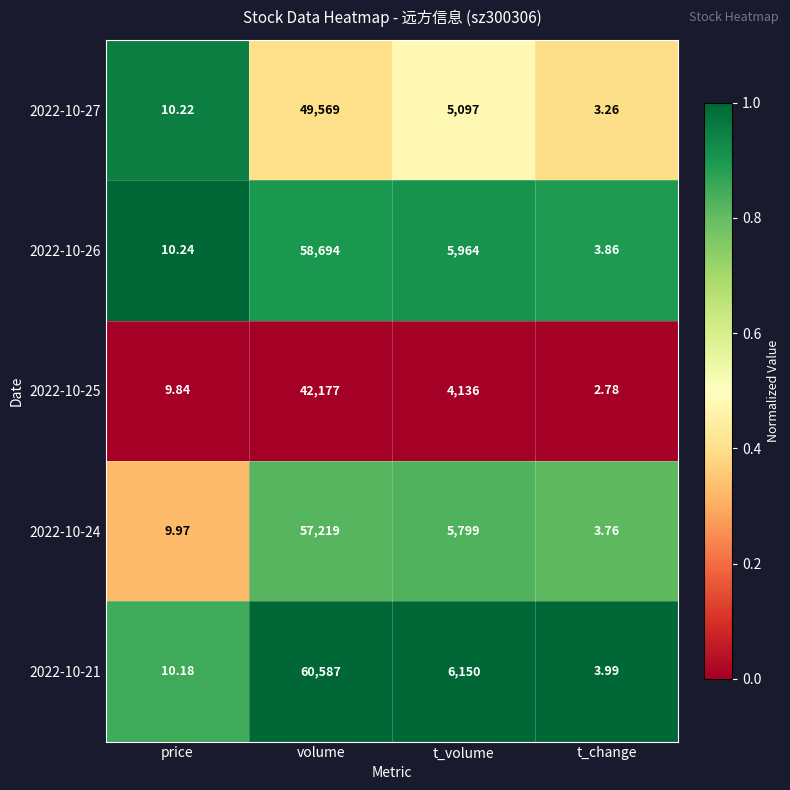

Count the number of categories in the chart.

4